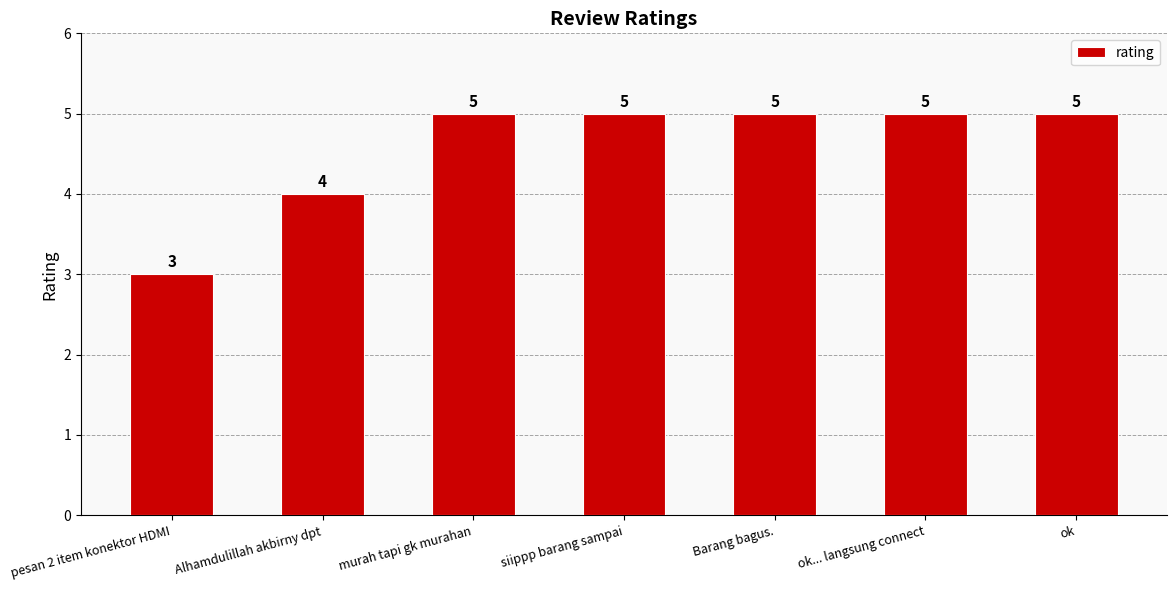

What is the change in value from Alhamdulillah akbirny dpt to ok?

+1